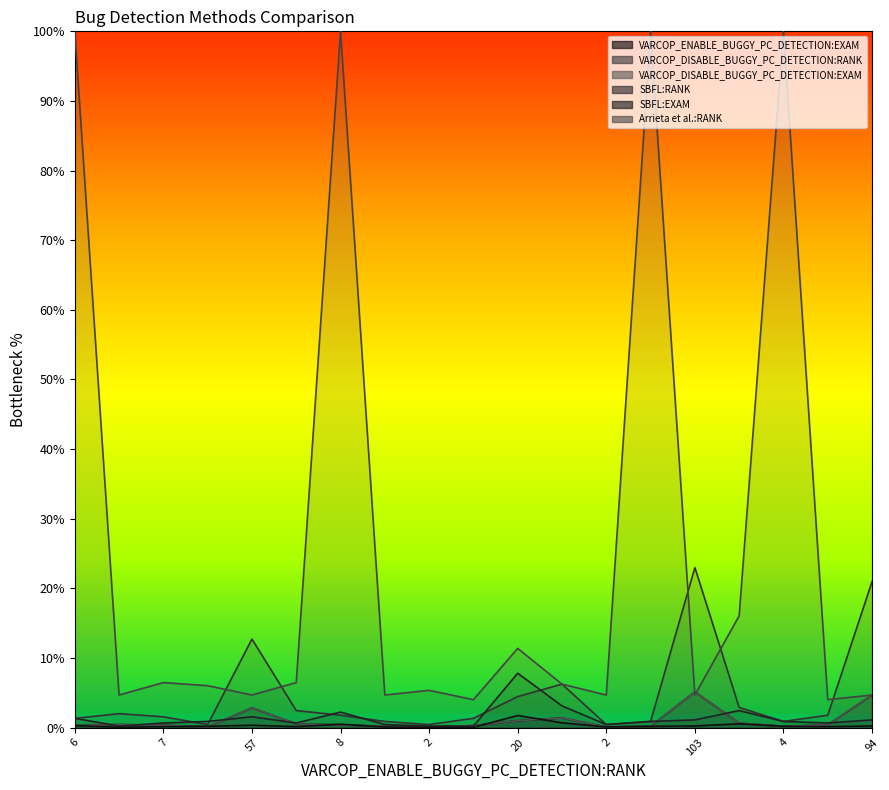

What is the lowest value of the SBFL:EXAM series?

0.2